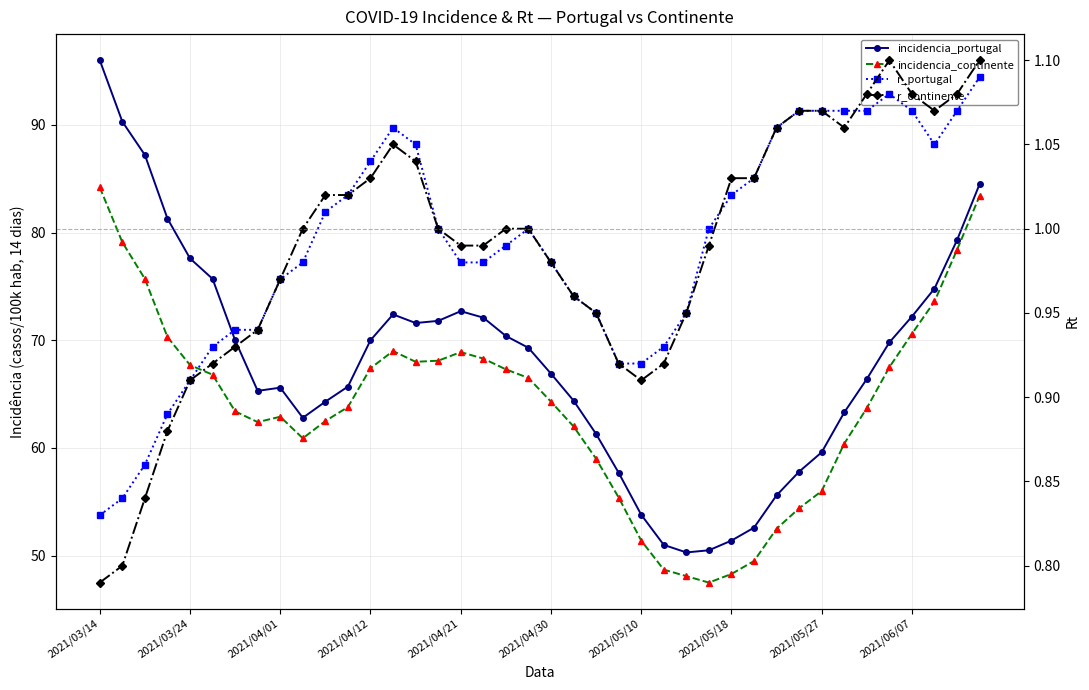

What is the value of the r_continente point at the 28th from the left?

1.0